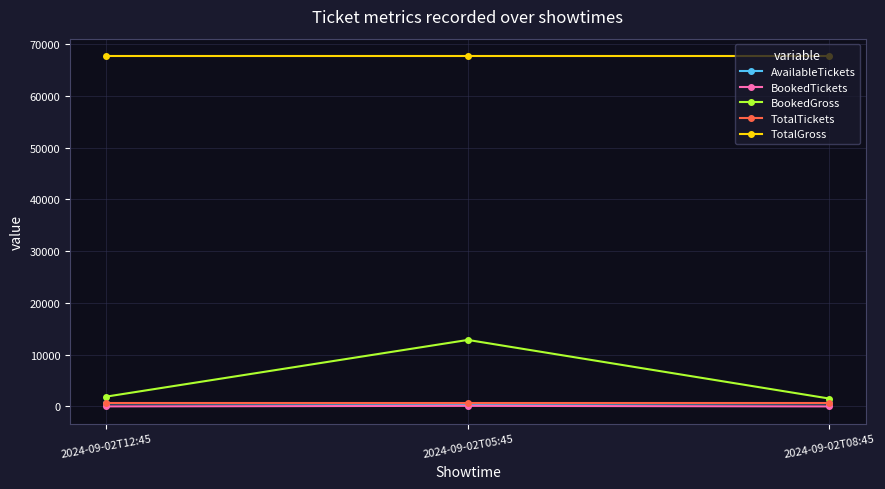

What is the label of the 2nd point from the left?

2024-09-02T05:45